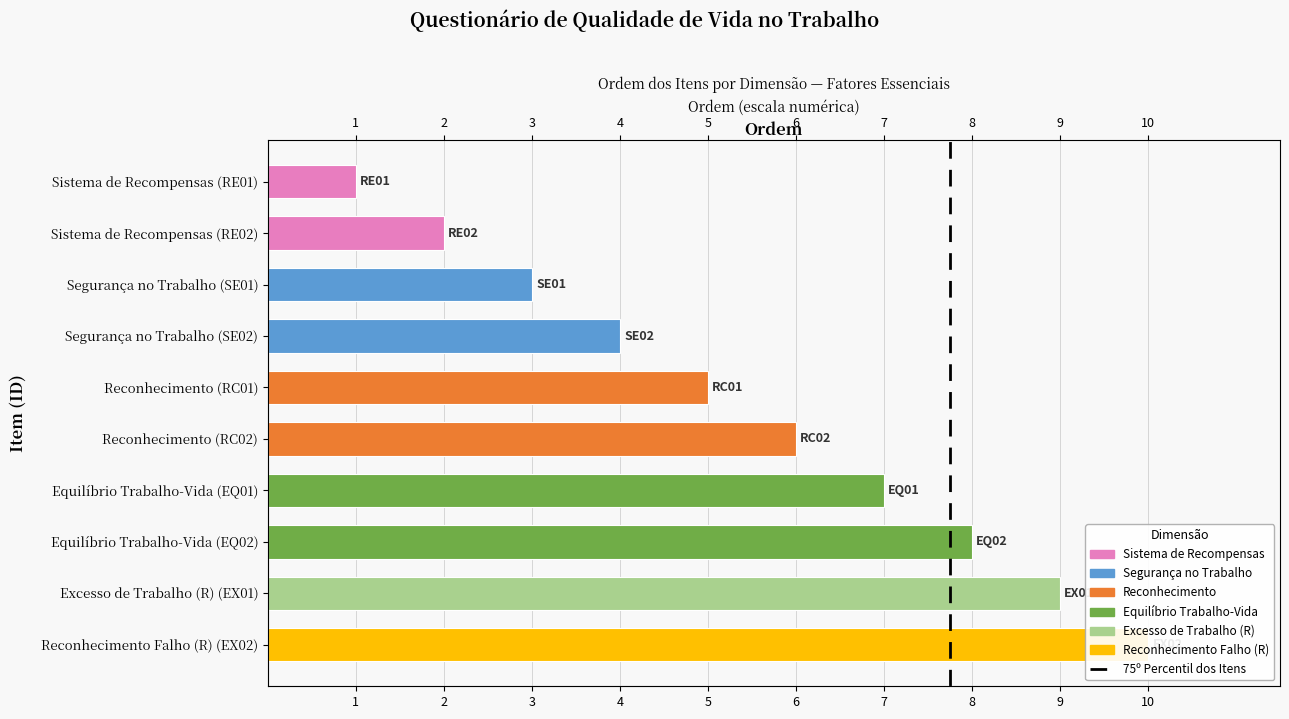

Between Equilíbrio Trabalho-Vida (EQ01) and Sistema de Recompensas (RE01), which is larger?

Equilíbrio Trabalho-Vida (EQ01)